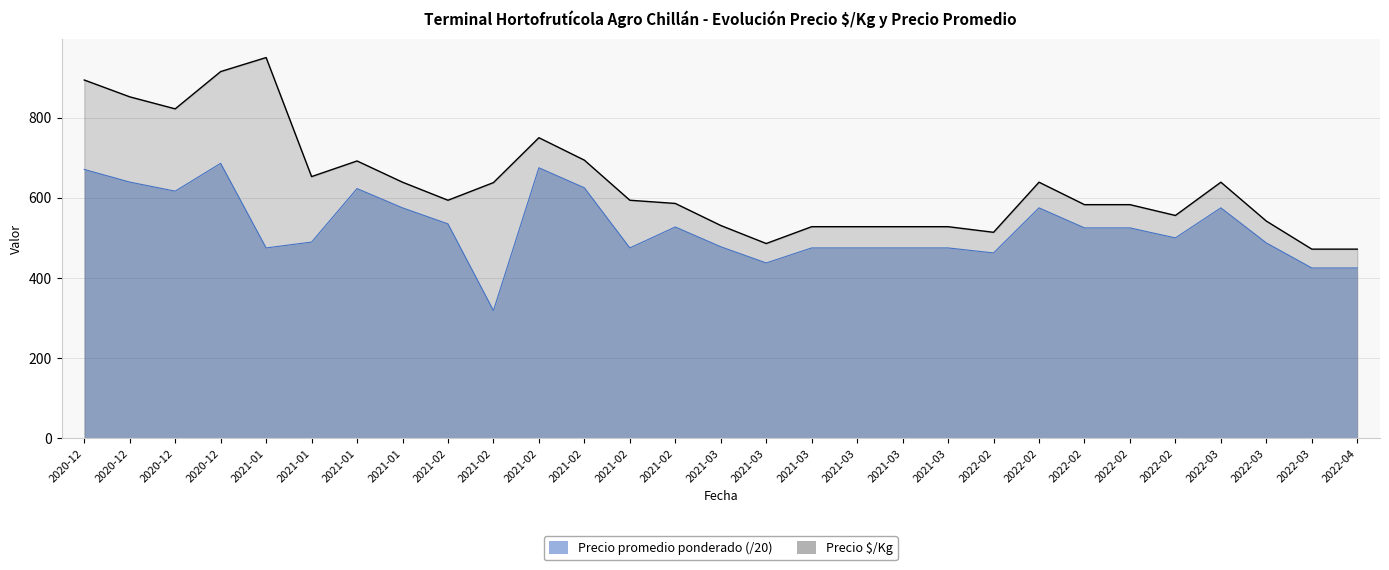

Between 2022-03 and 2020-12, which is larger?

2020-12